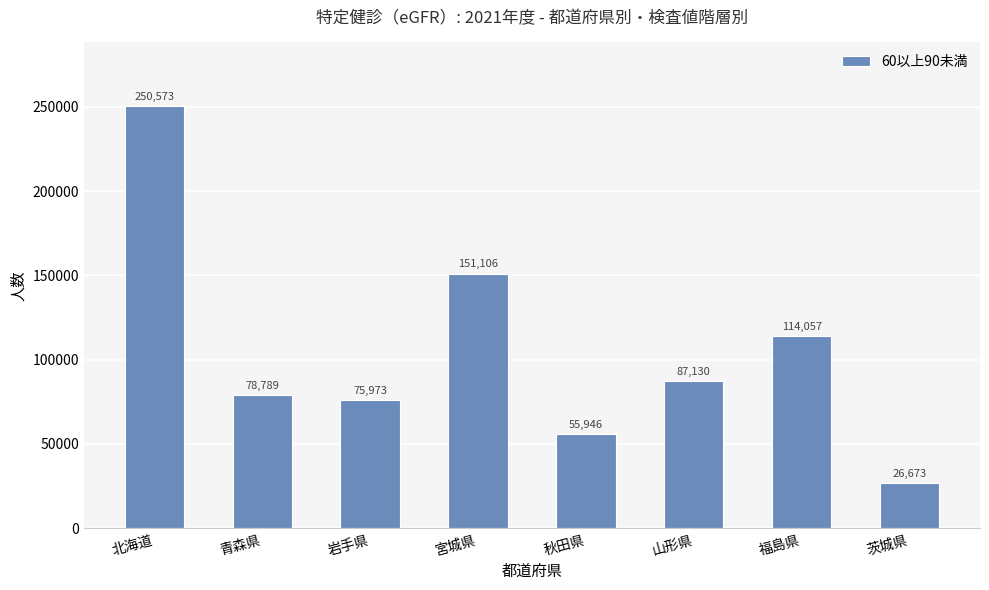

Rank the categories by value from highest to lowest.

北海道, 宮城県, 福島県, 山形県, 青森県, 岩手県, 秋田県, 茨城県